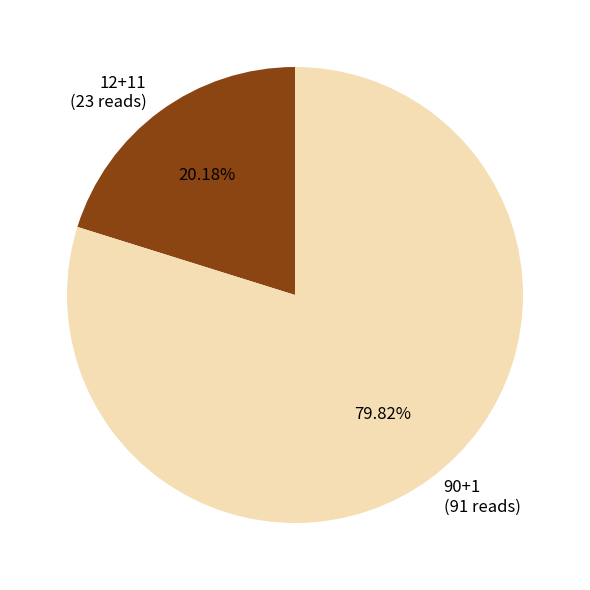

What percentage is NOT represented by 90+1?

20.2%